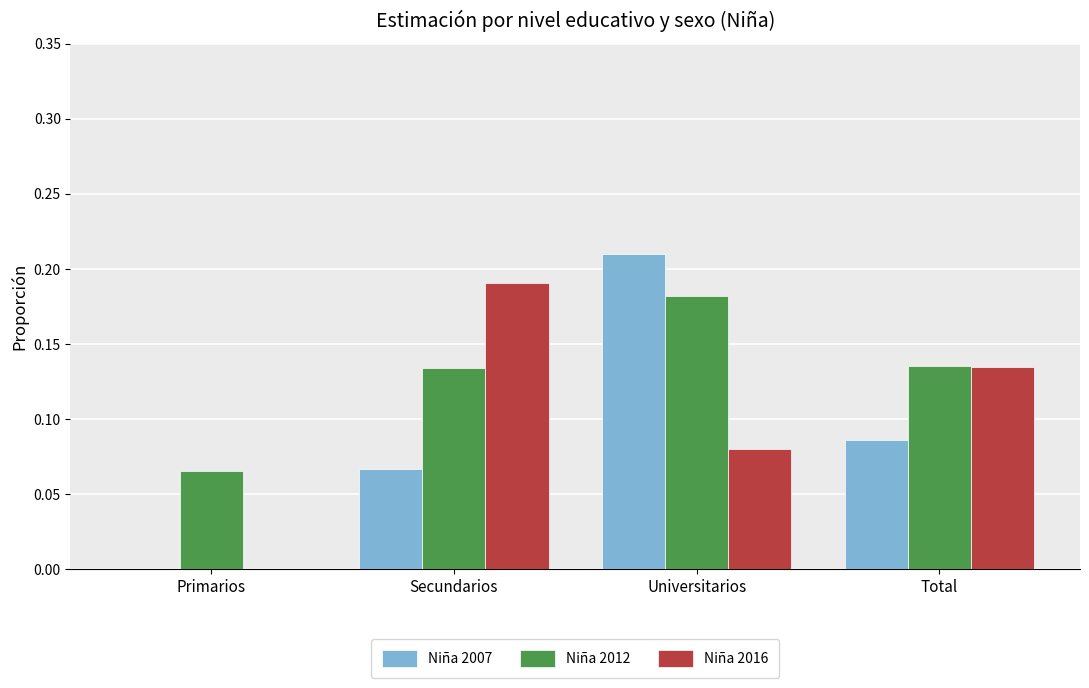

The Niña 2012 series shows 0.0 at Secundarios. True or false?

False